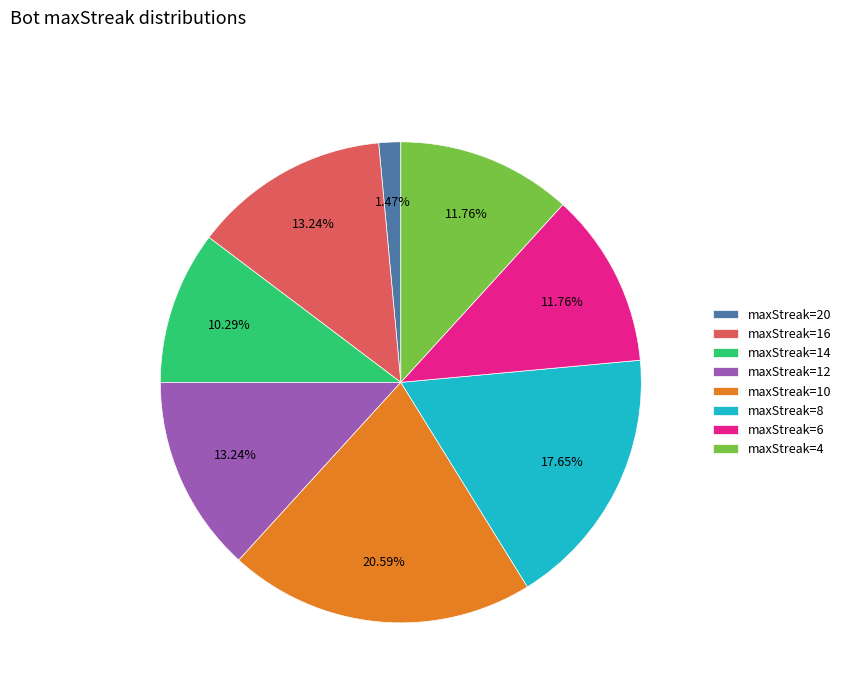

Do maxStreak=4 and maxStreak=12 together represent more than half of the pie?

No